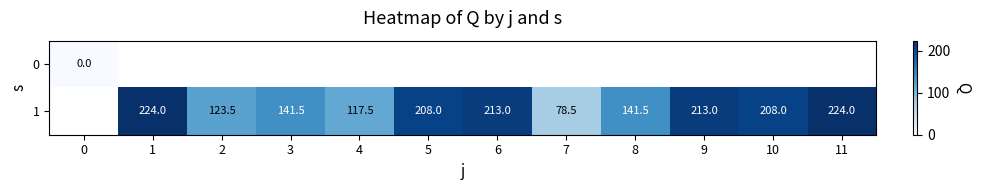

True or false: 1 has a value of 186.5 at 4.

False